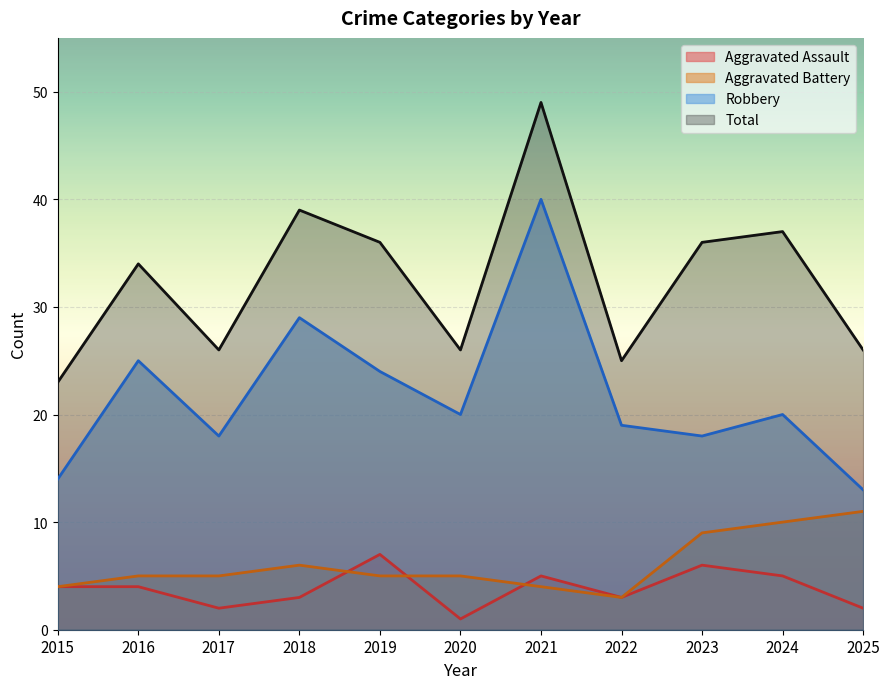

Which category has the highest value across all series?

2021